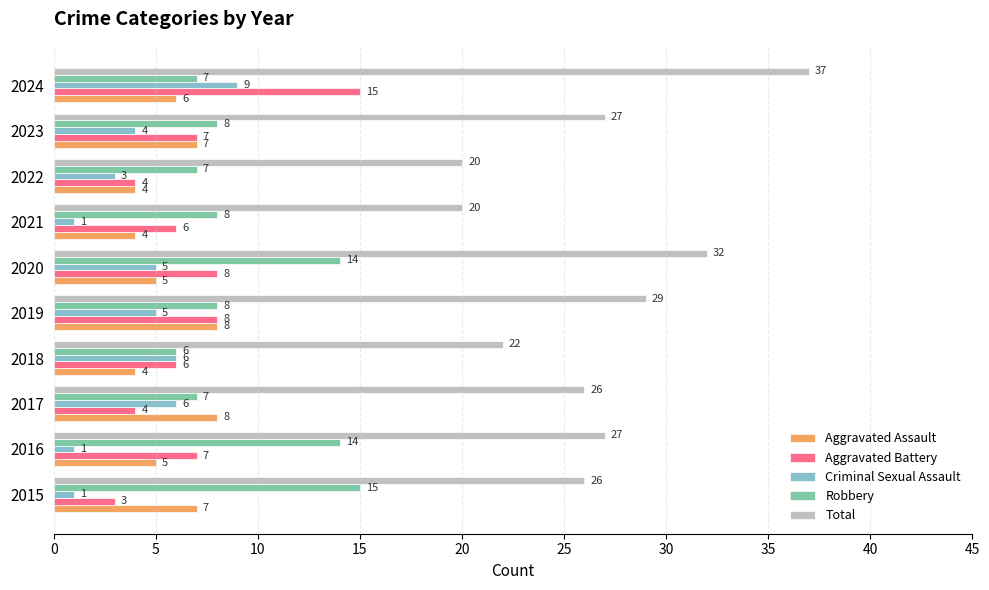

Rank the series at 2024 from lowest to highest value.

Aggravated Assault, Robbery, Criminal Sexual Assault, Aggravated Battery, Total